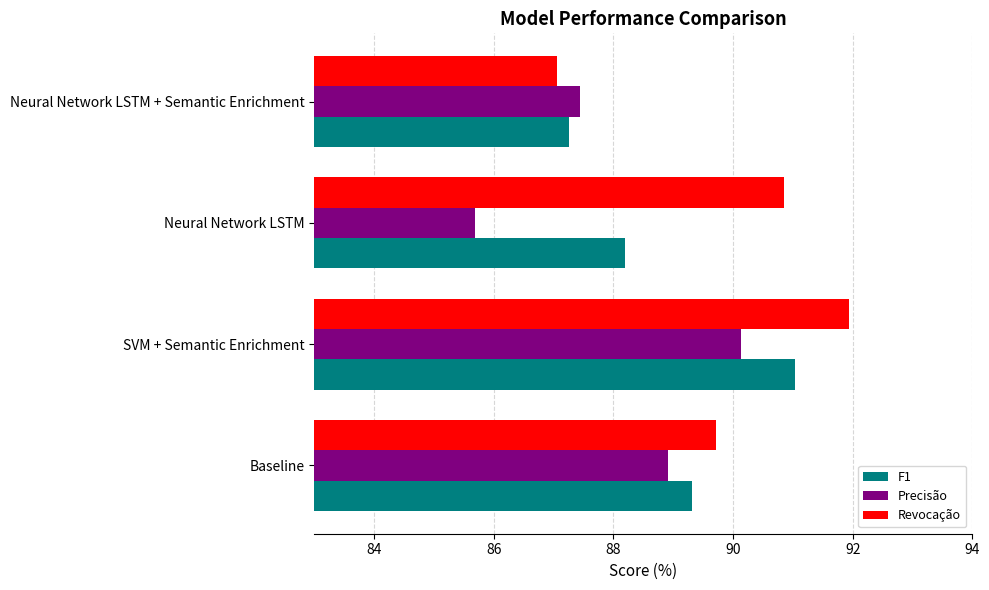

Which series has the largest total across all categories?

Revocação